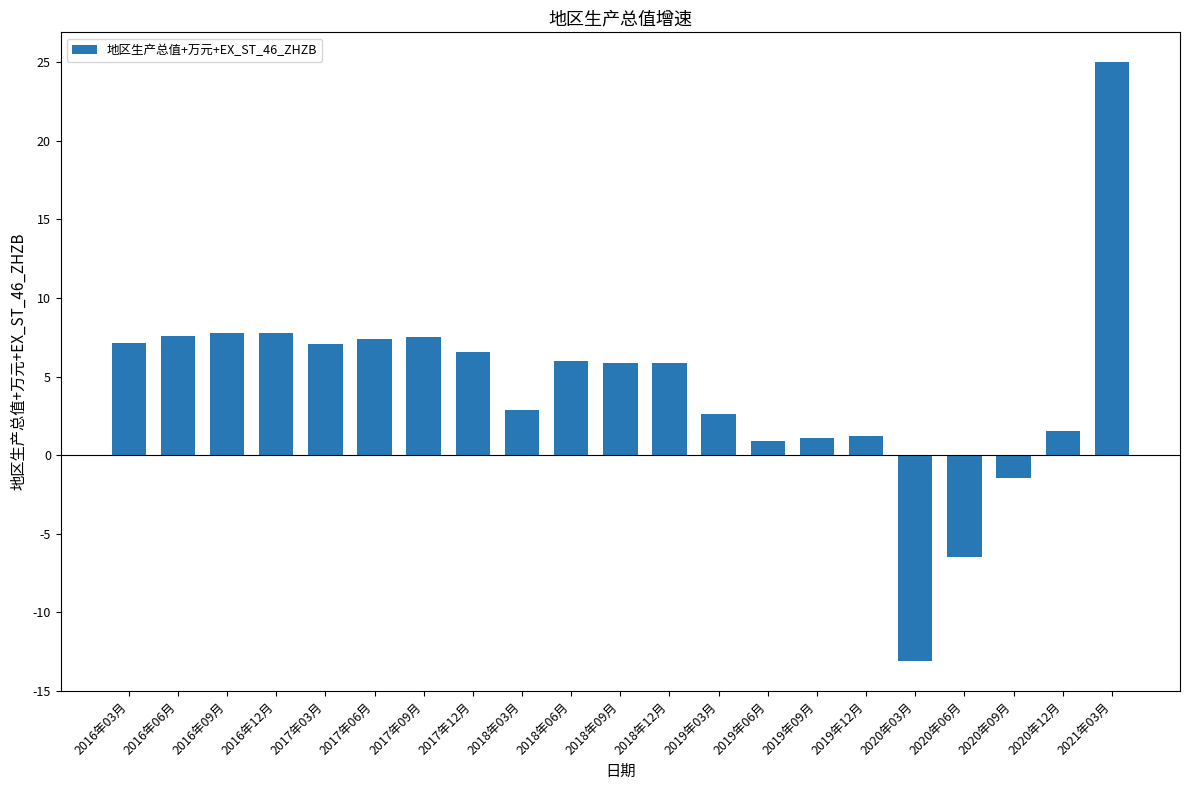

Which category has the highest value across all series?

2021年03月